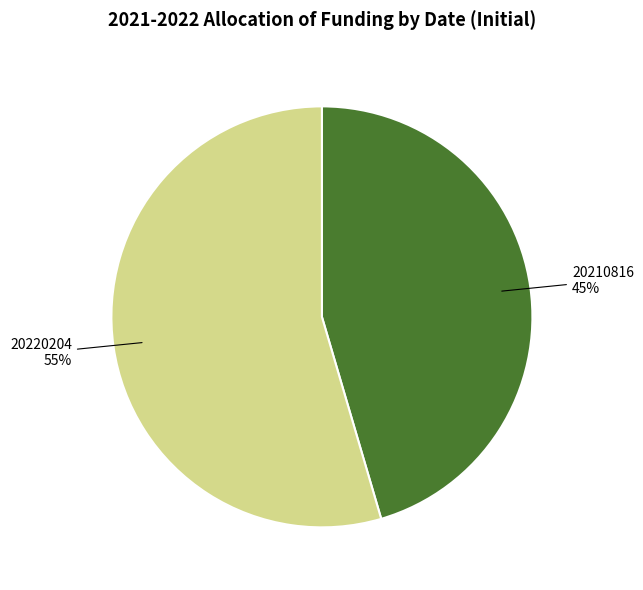

Is there any slice that represents more than half of the pie?

Yes